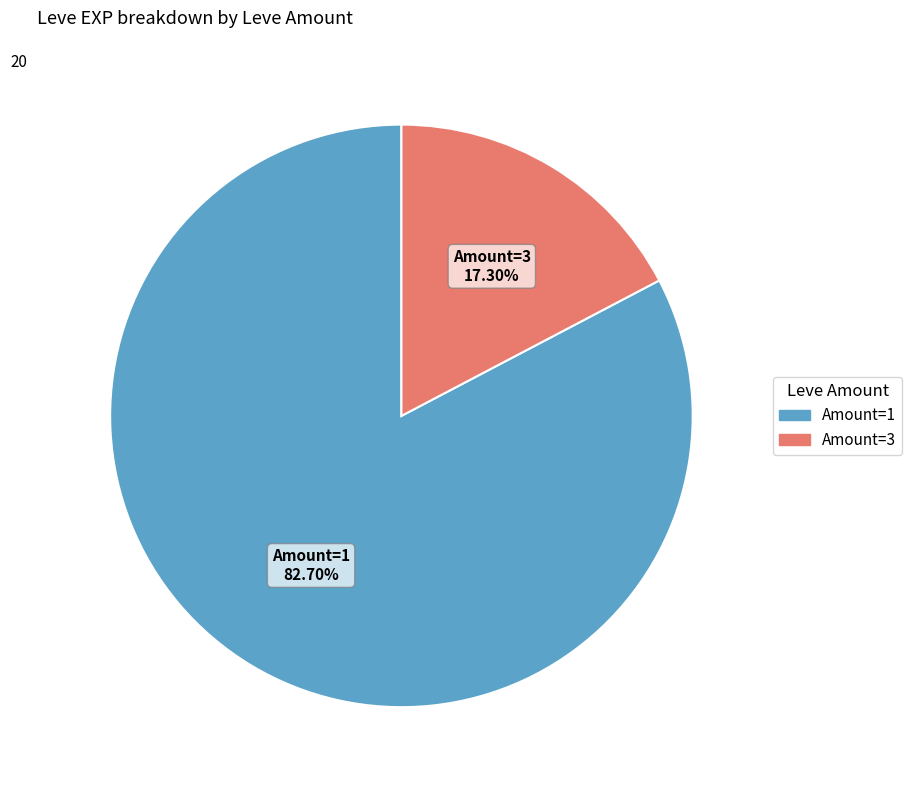

Which category has the smallest portion of the pie?

Amount=3